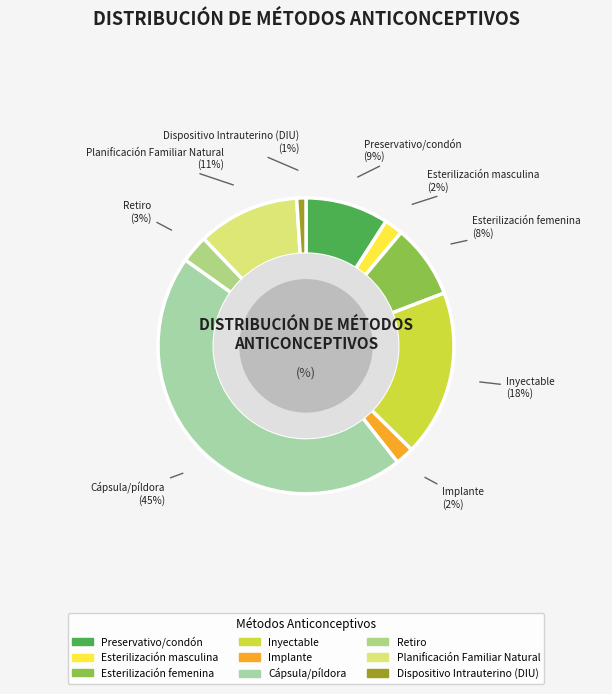

True or false: Preservativo/condón accounts for 16% of the total.

False